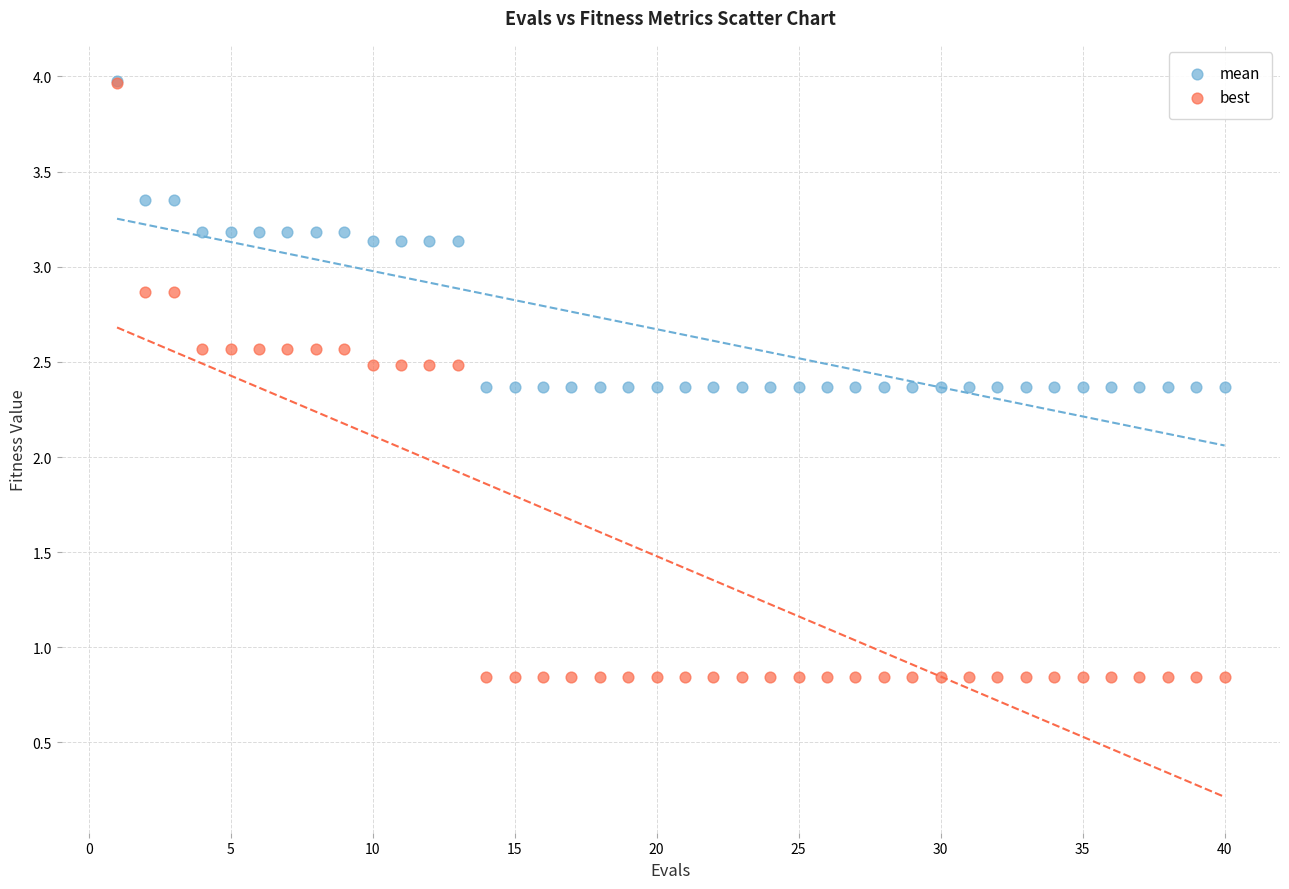

Which series has the widest spread of Y values?

best